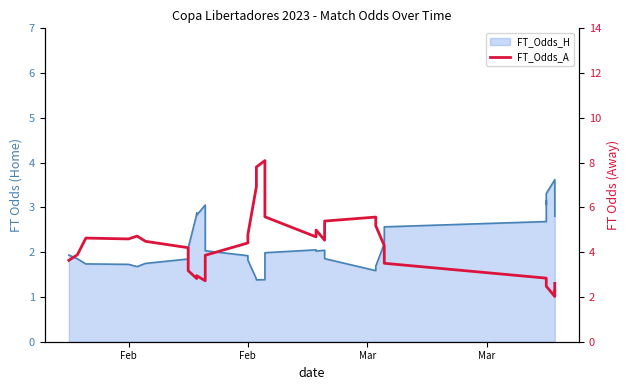

How many lines are shown in the chart?

1